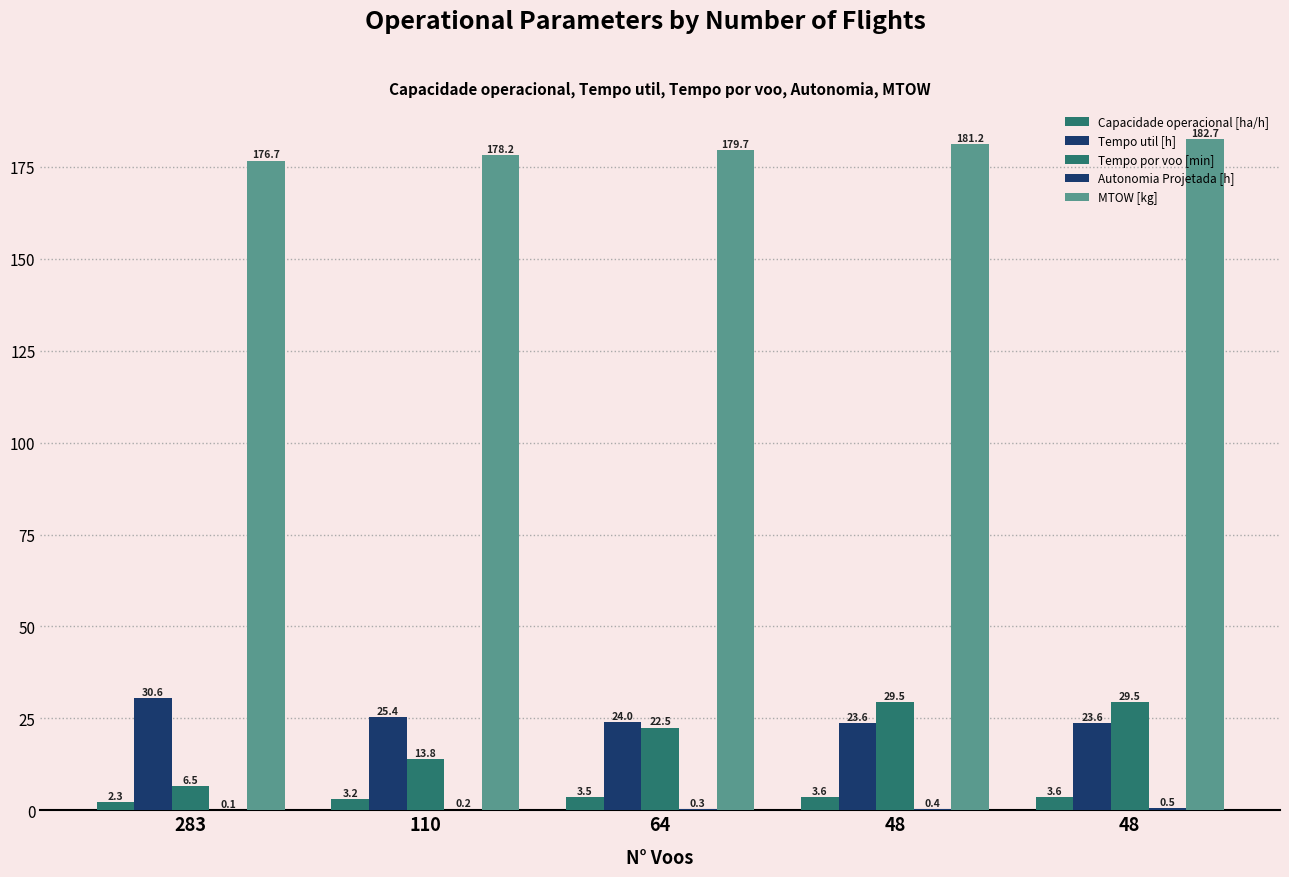

What is the value of the Tempo util [h] bar at the 5th from the left?

23.6